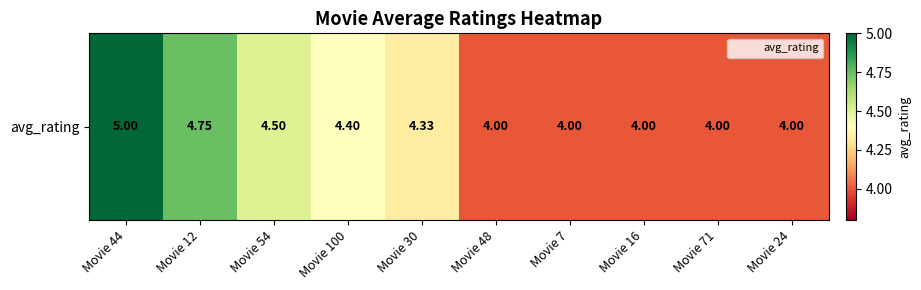

Is it true that the value at Movie 12 is 4.8?

True